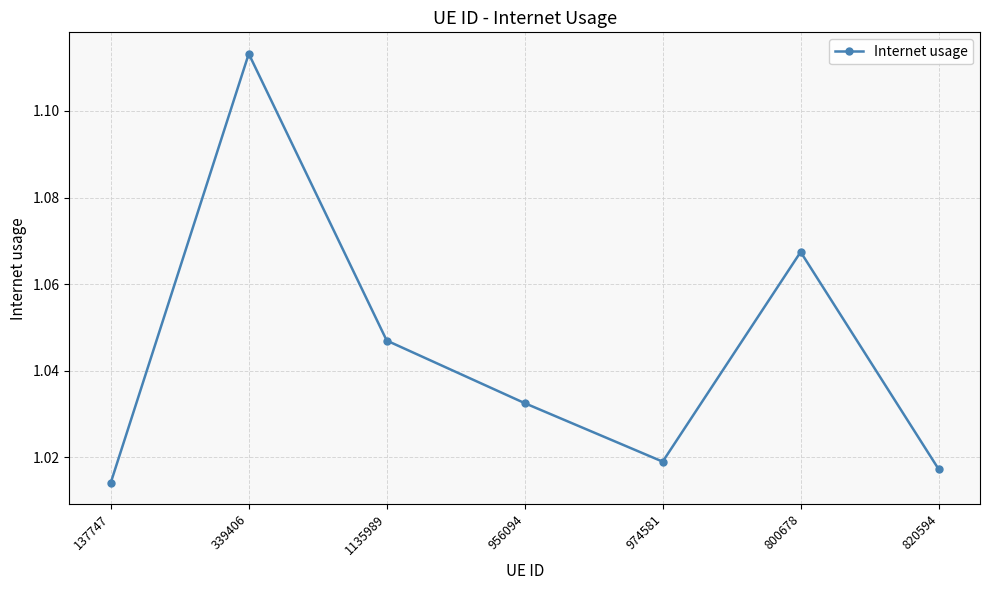

Rank the categories by value from highest to lowest.

339406, 800678, 1135989, 956094, 974581, 820594, 137747